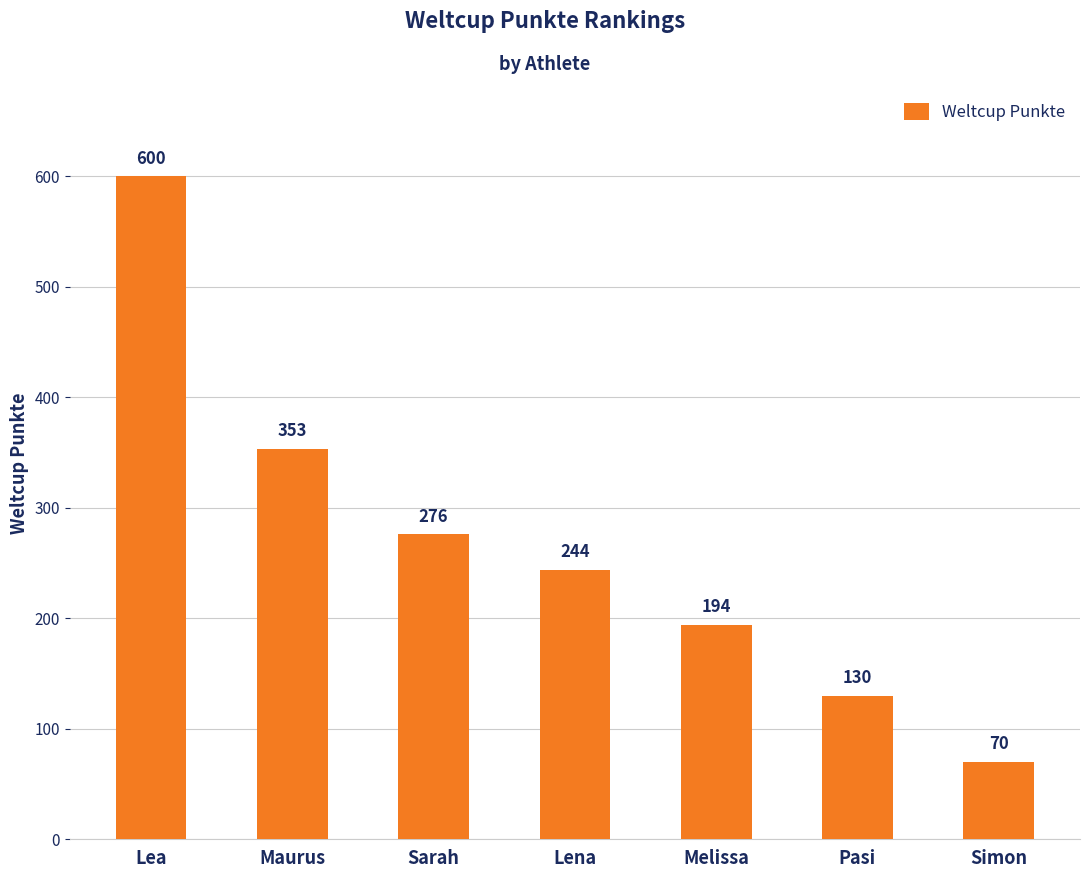

What is the difference between the second highest and second lowest values?

223